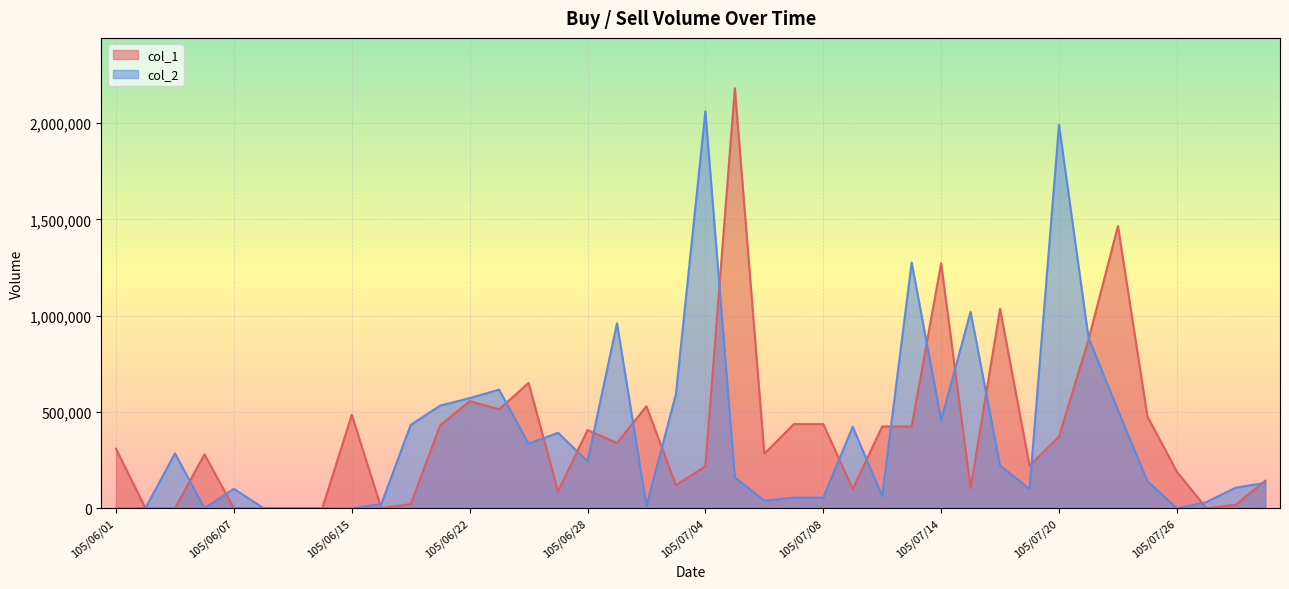

Where is the first local maximum for col_2?

105/06/03